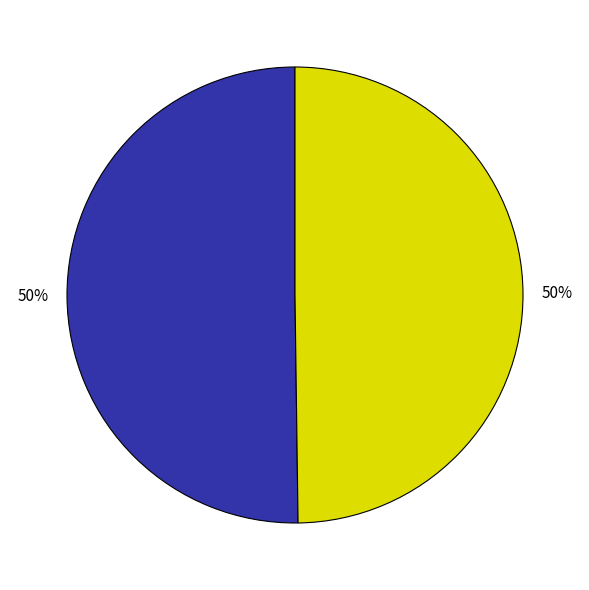

What is the largest slice in the pie chart?

impute_standard